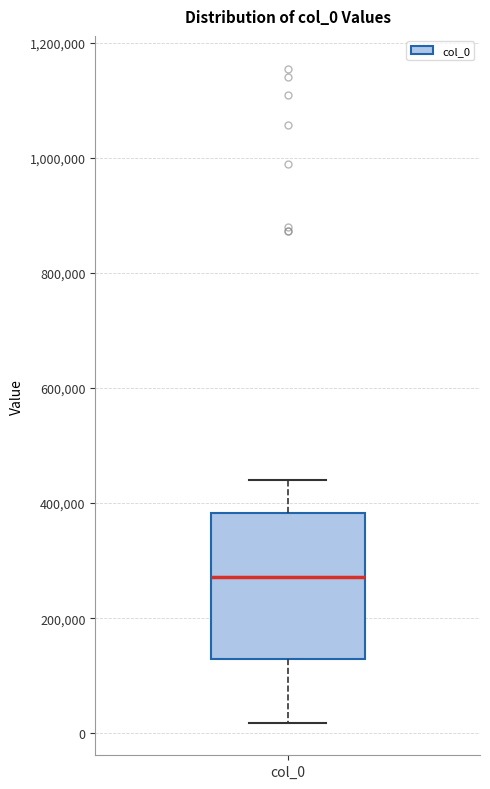

Transcribe this box plot: give where the median line is, the range the box spans, and where the two whiskers end, as read against the y-axis. The values are not printed on the chart, so give them approximately, as read against the axis.

median 280000, box 120000 to 380000, whiskers 20000 to 440000